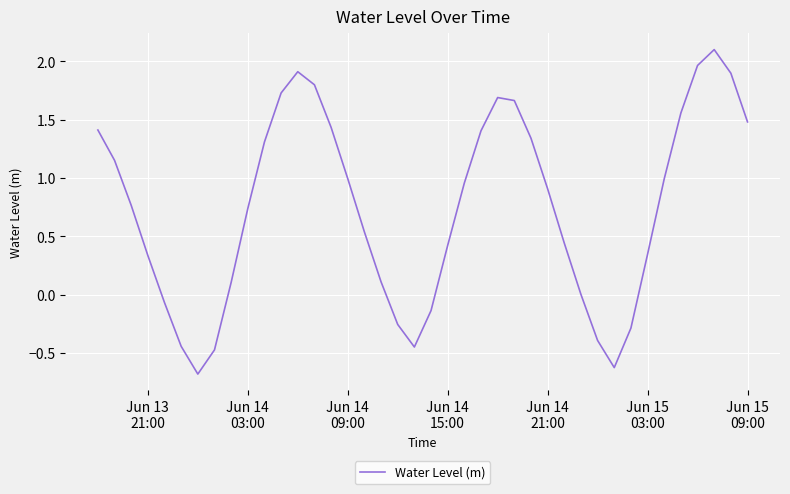

What is the difference between the maximum and minimum values?

2.8